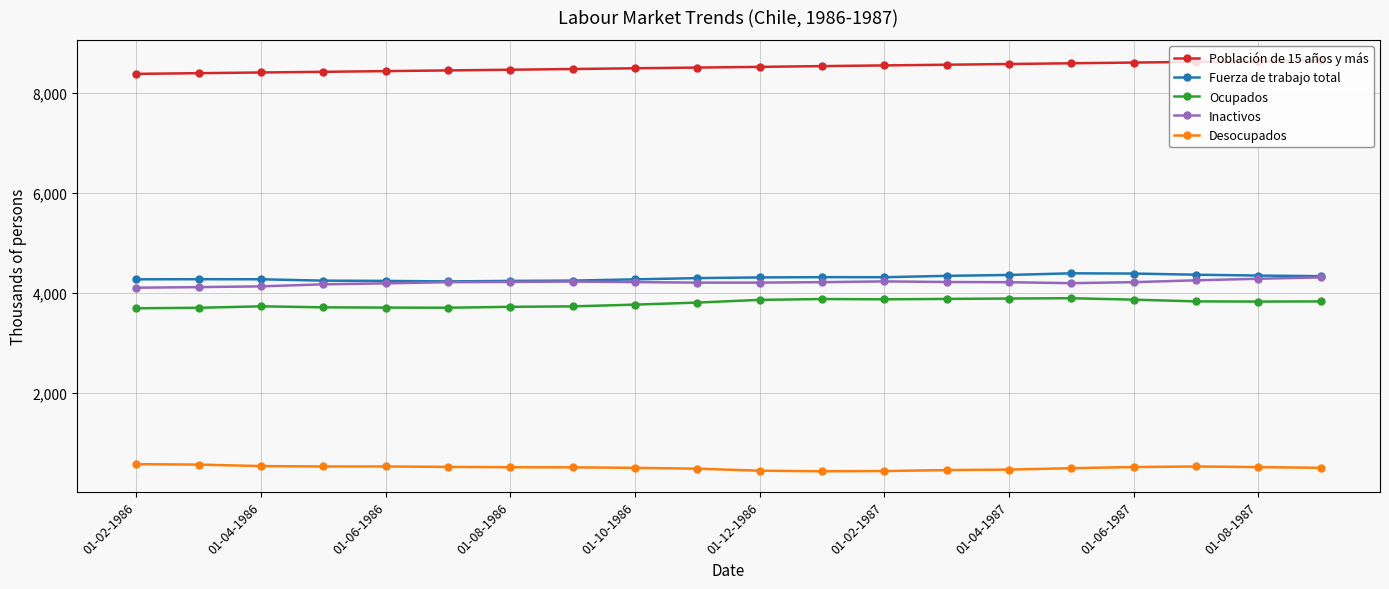

What is the highest value of the Población de 15 años y más series?

8649